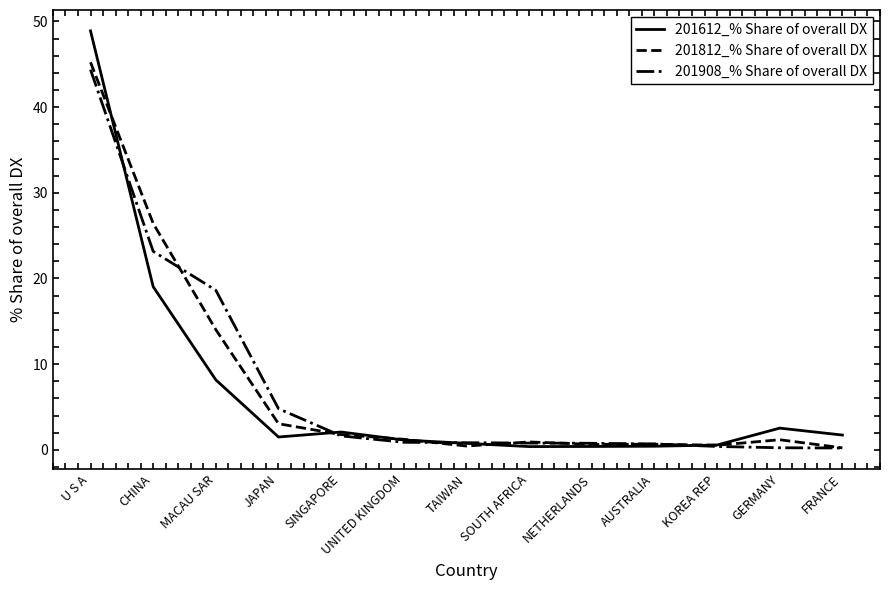

True or false: 201812_% Share of overall DX has more than 1 points higher than both neighbors.

True